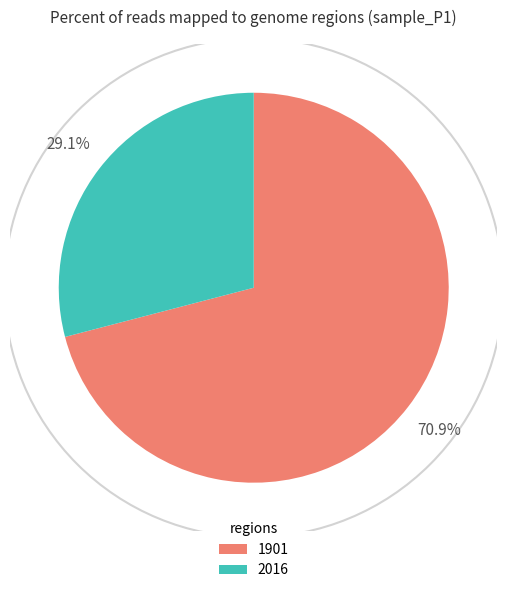

To the nearest percent, what is the difference between the 1901 and 2016 slice percentages?

42%